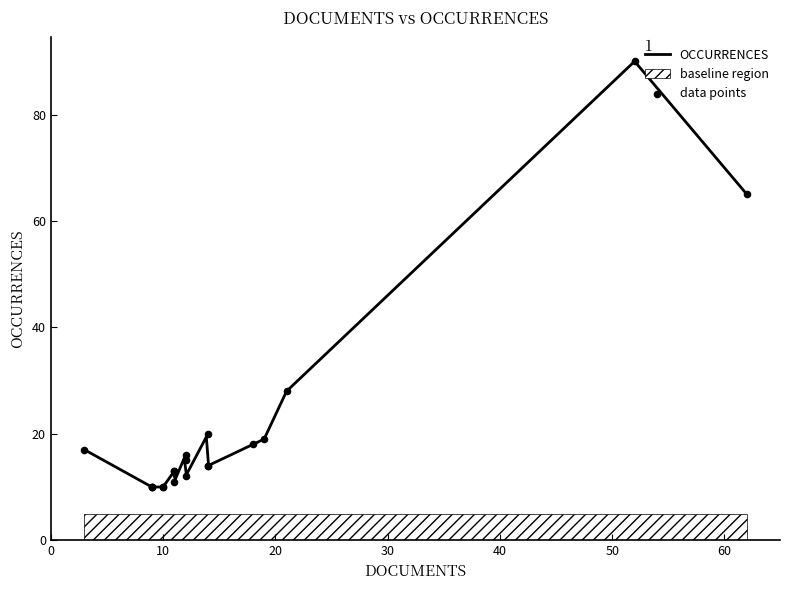

What is the lowest value of the OCCURRENCES series?

10.0